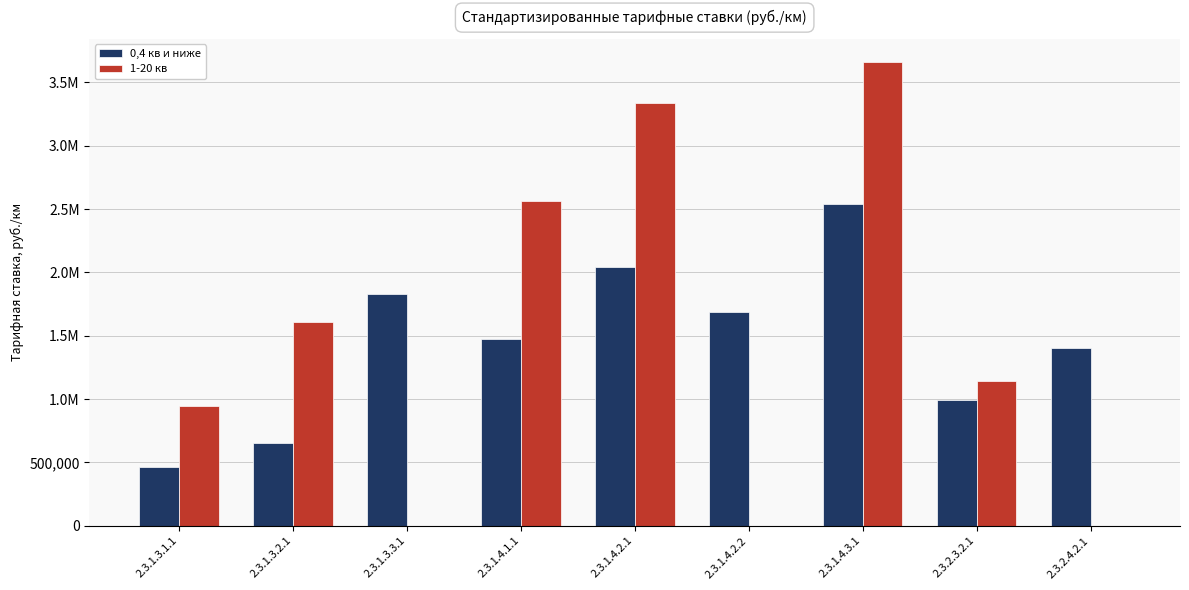

What are all the series names shown in the legend?

0,4 кв и ниже, 1-20 кв